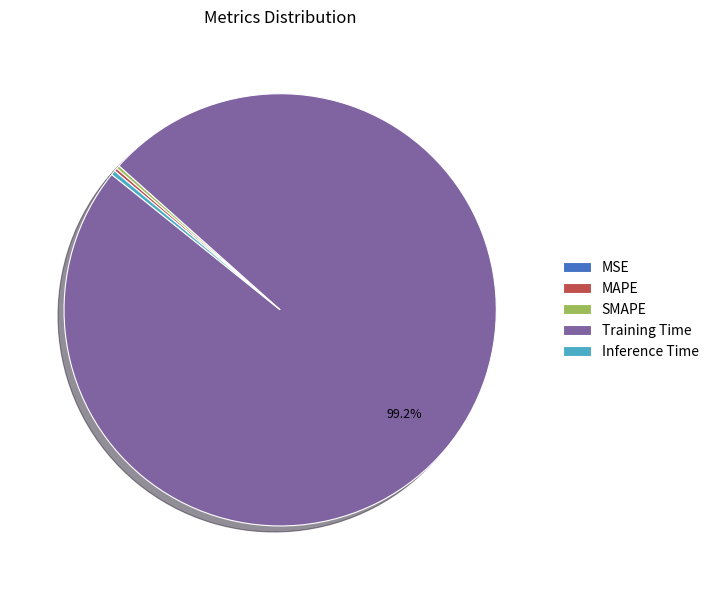

Which slice represents more than half of the pie?

Training Time